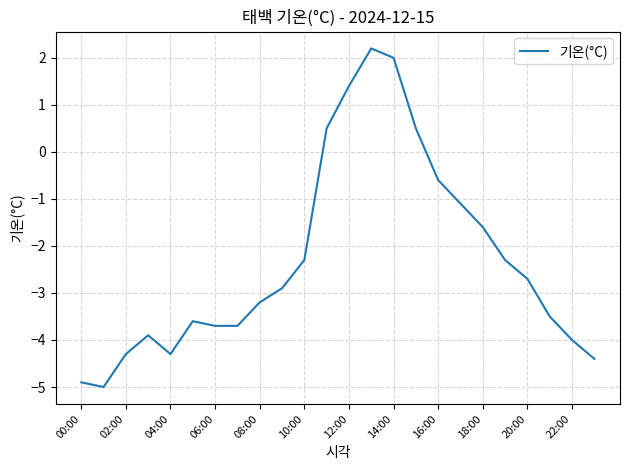

What is the greatest value displayed?

2.2